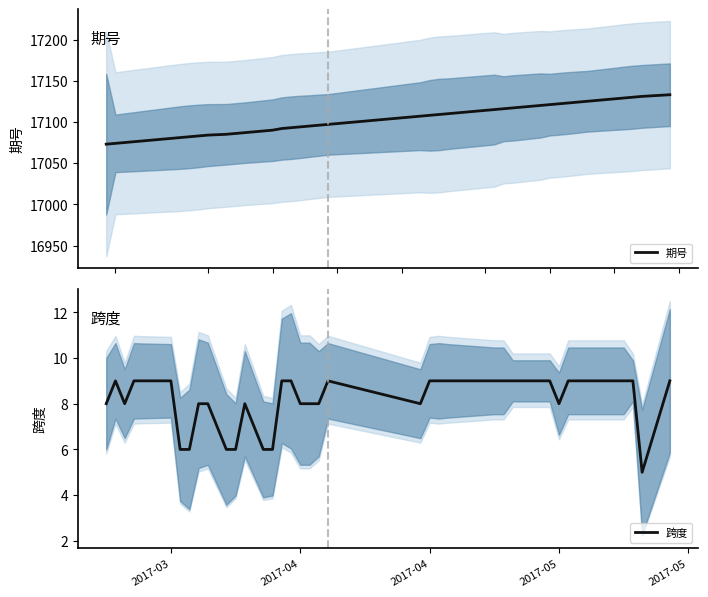

Is it true that 期号 equals 27200 at 39?

False